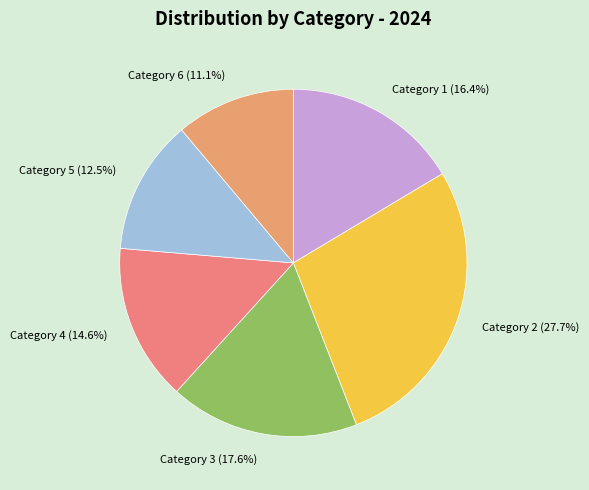

Approximately how many times larger is the value at Category 4 (14.6%) compared to Category 1 (16.4%)?

0.9